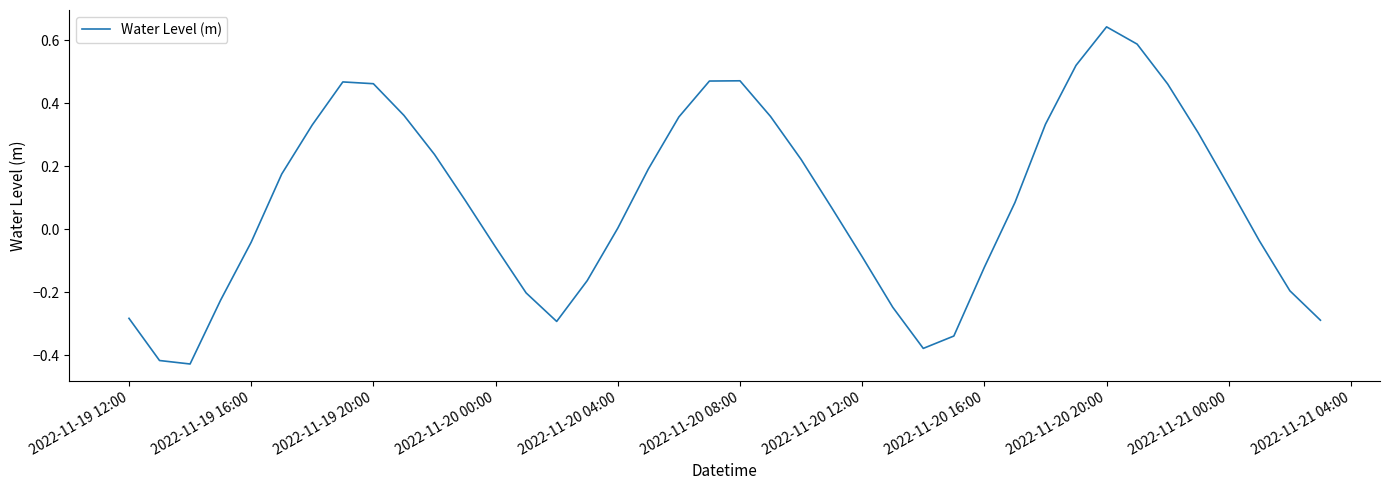

How many series are shown in this chart?

1